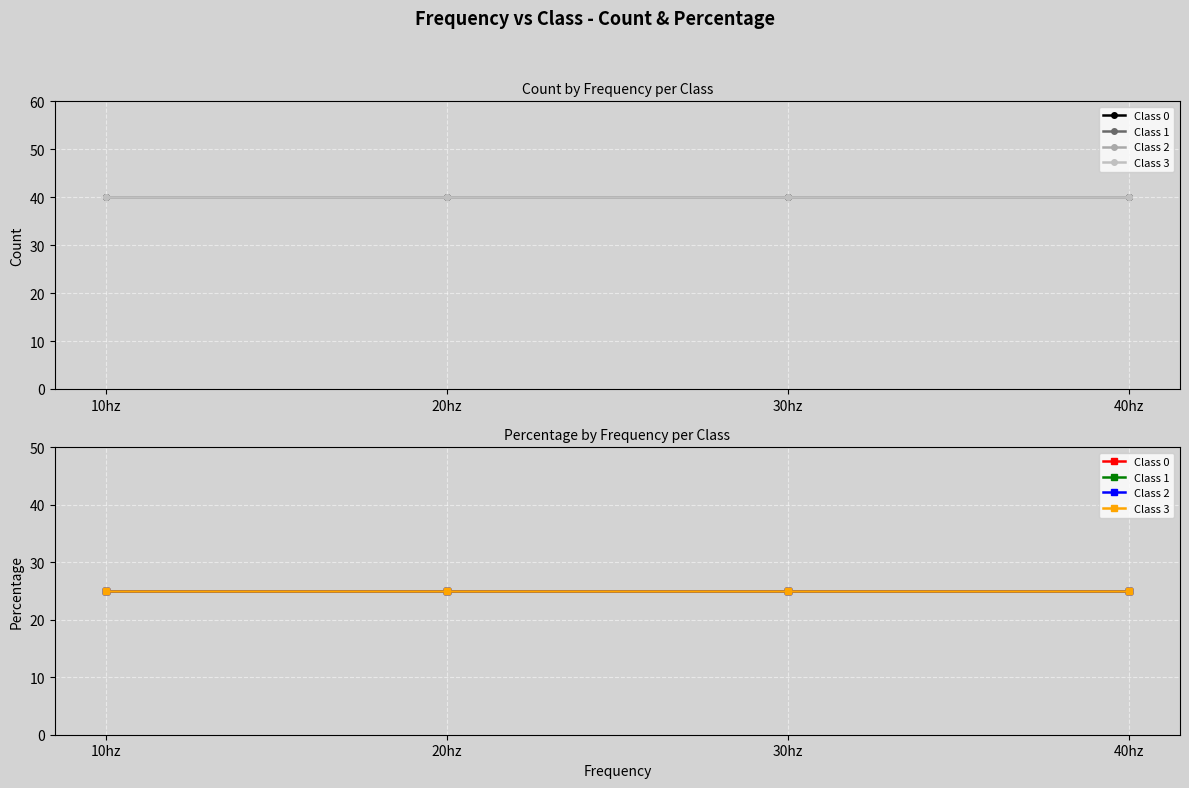

Reading right to left, list all the values displayed in this chart.

Count: 3=40	2=40	1=40	0=40
Percentage: 3=25	2=25	1=25	0=25